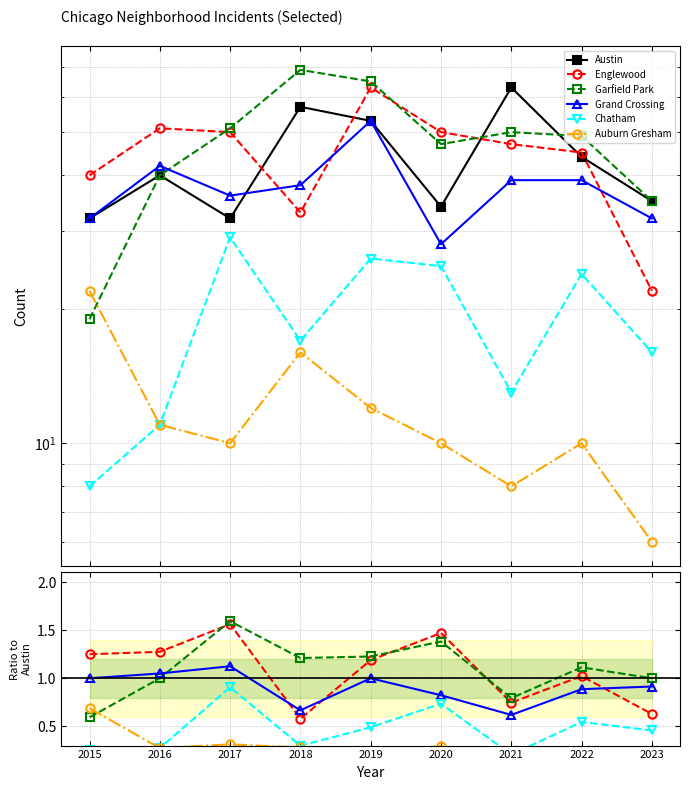

Between 2015 and 2020, which is larger?

2020